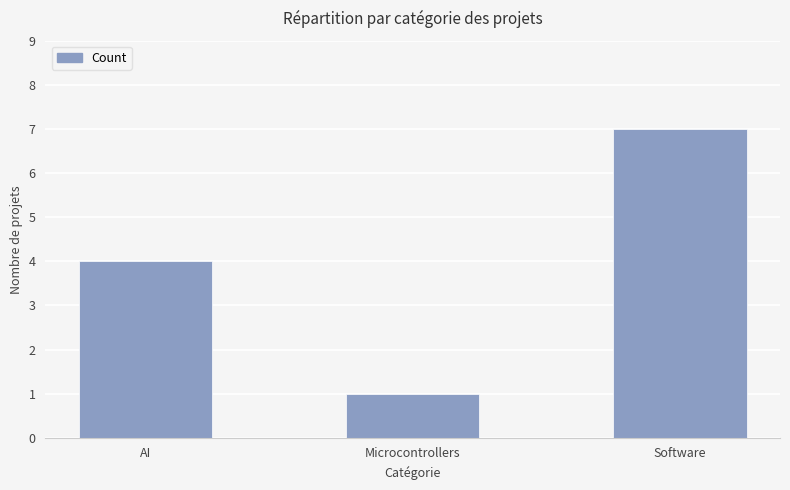

The chart shows a value of 0 at Microcontrollers. True or false?

False